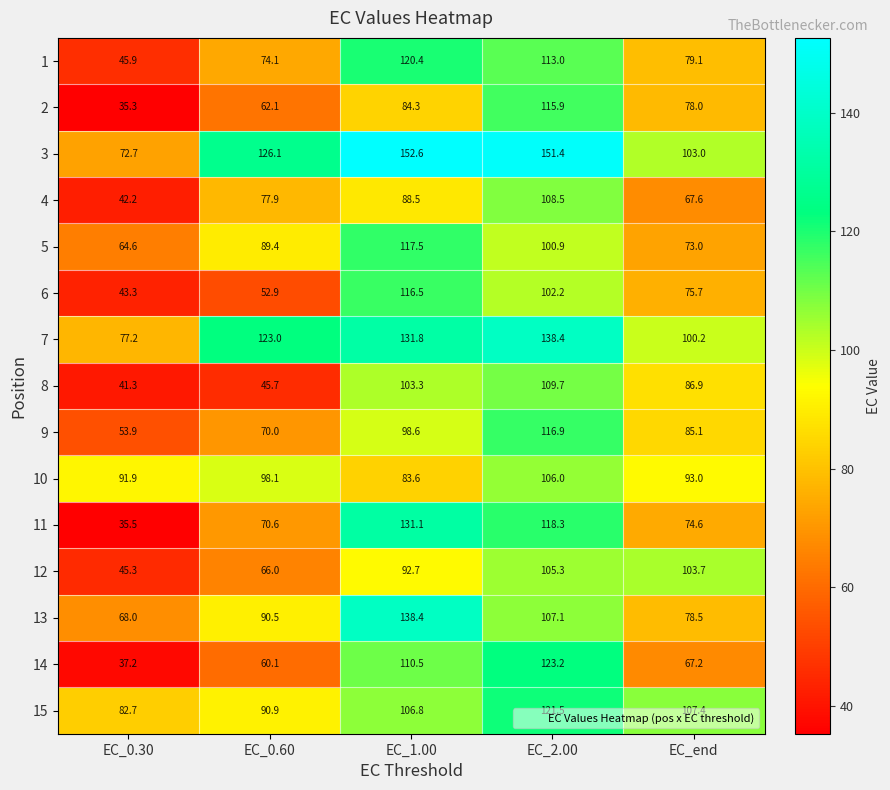

At EC_2.00, list the series in order from largest to smallest.

3, 7, 14, 15, 11, 9, 2, 1, 8, 4, 13, 10, 12, 6, 5